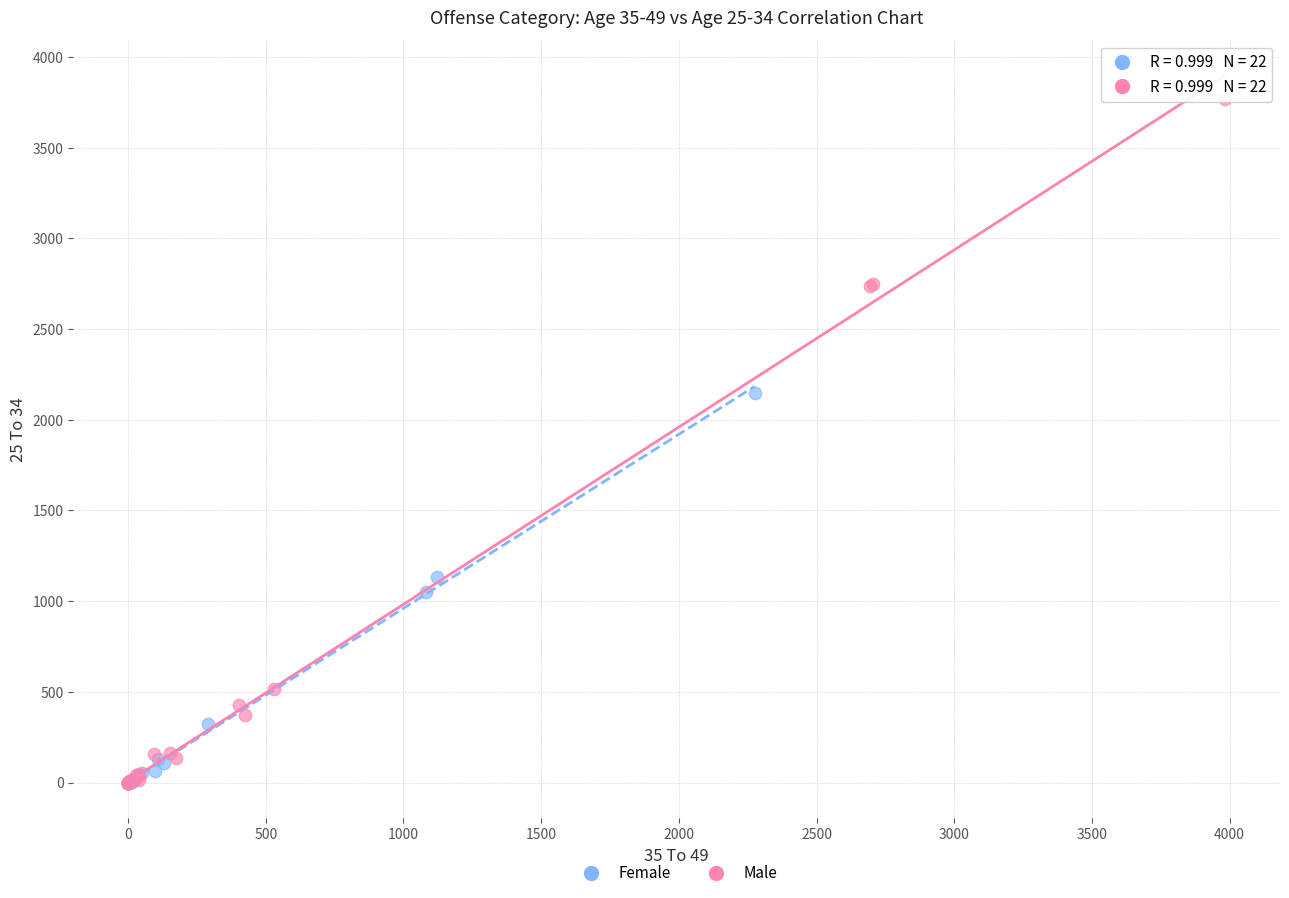

Which series has the largest Y range (max minus min)?

Male